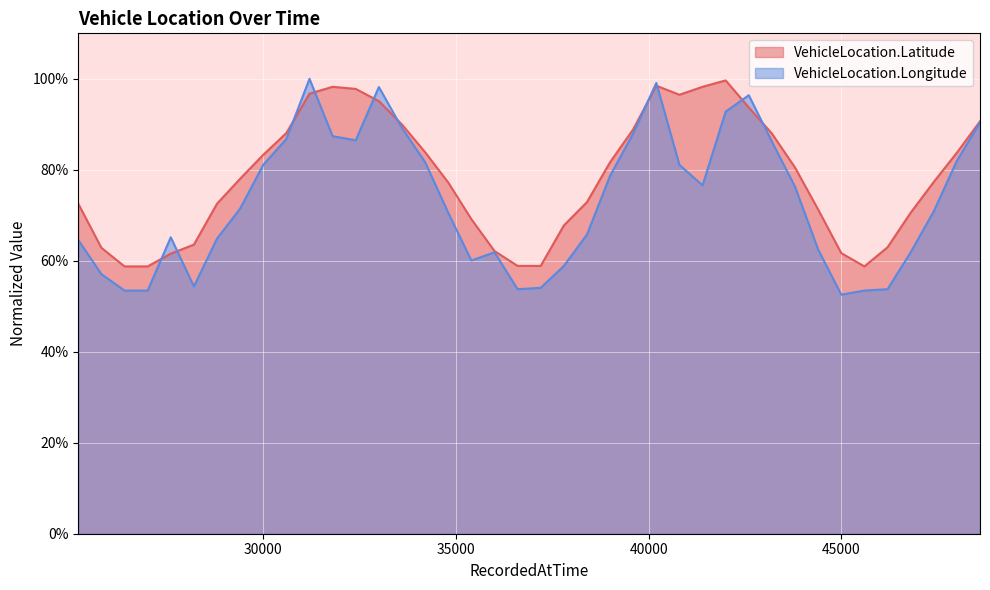

List the series in order of their peak value, highest first.

VehicleLocation.Longitude, VehicleLocation.Latitude